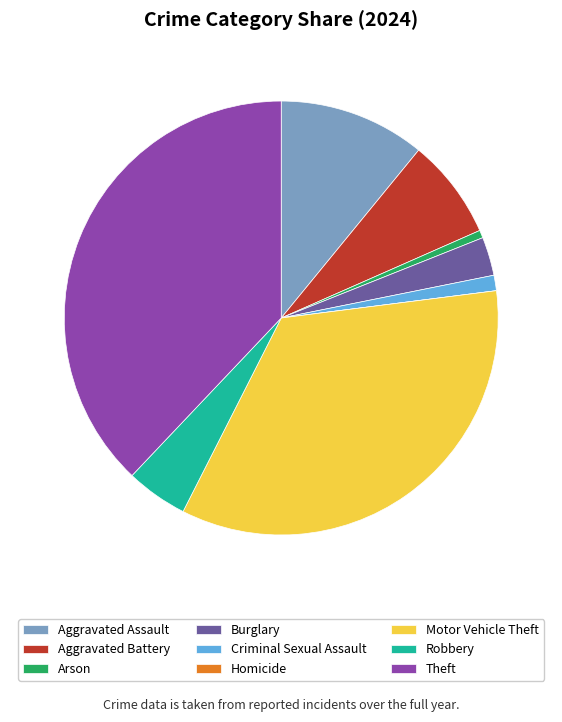

The Burglary slice represents 14% of the pie. True or false?

False